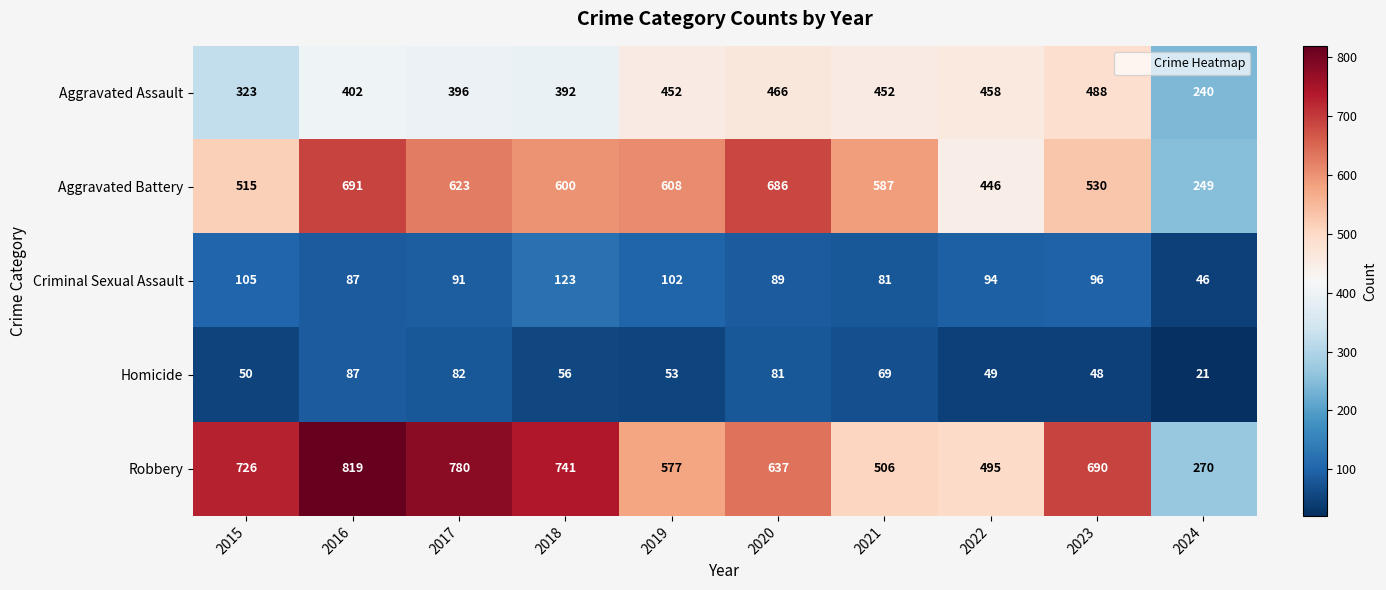

The Criminal Sexual Assault series shows 89 at 2020. True or false?

True